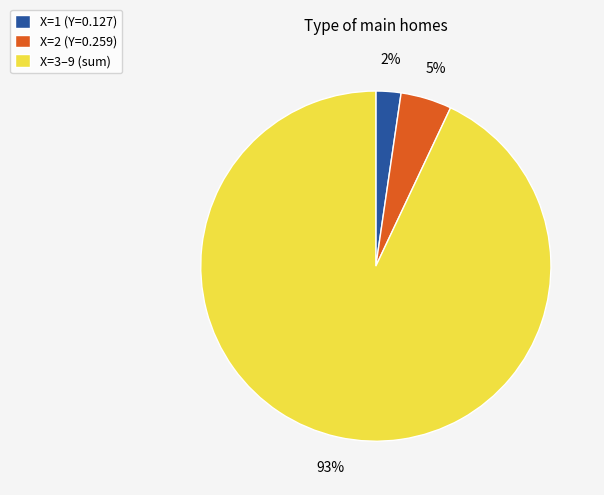

Which slice is the largest?

X=3–9 (sum)